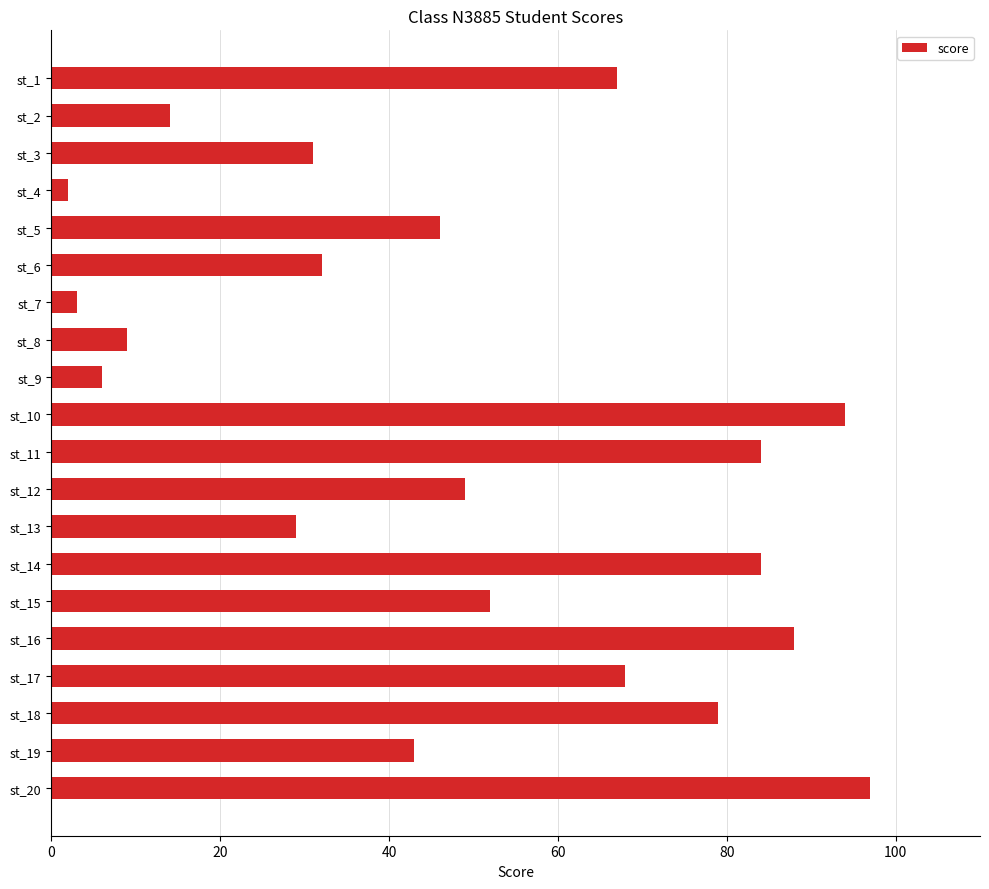

What is the difference between the second highest and minimum values?

92